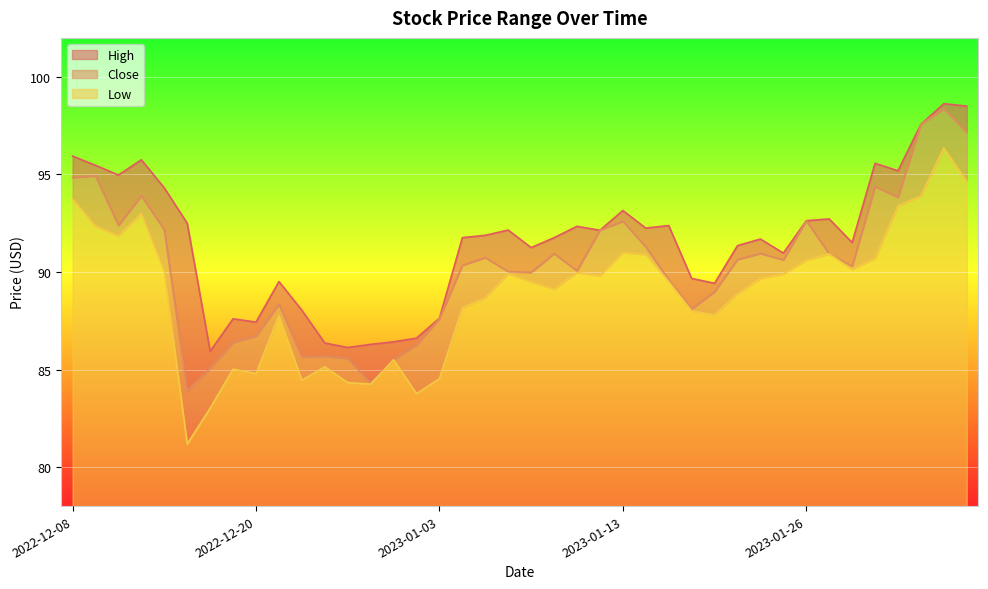

Is it true that Low equals 60.3 at 2023-01-17?

False